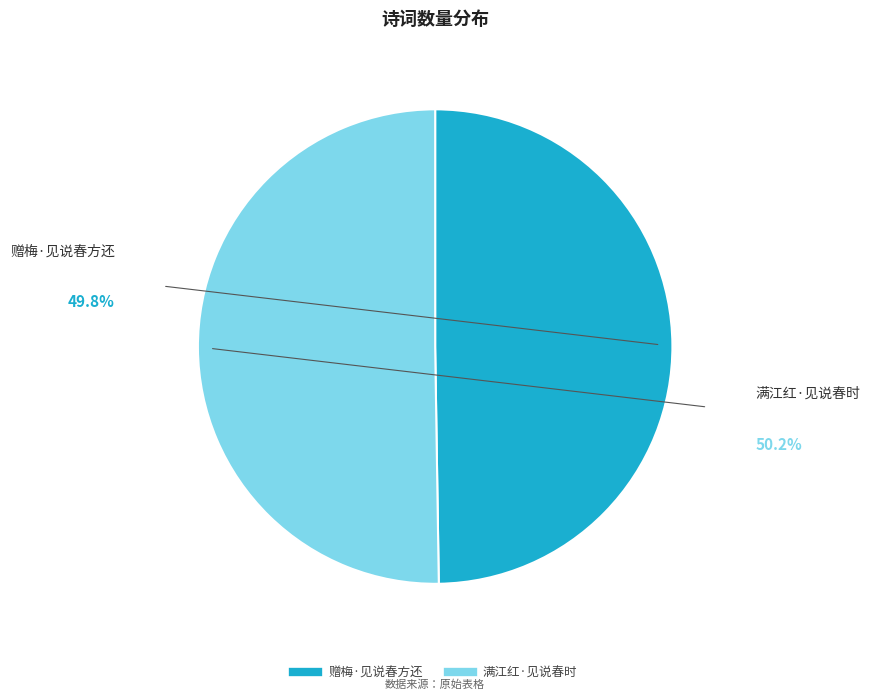

Do 赠梅·见说春方还 and 满江红·见说春时 together represent more than half of the pie?

Yes